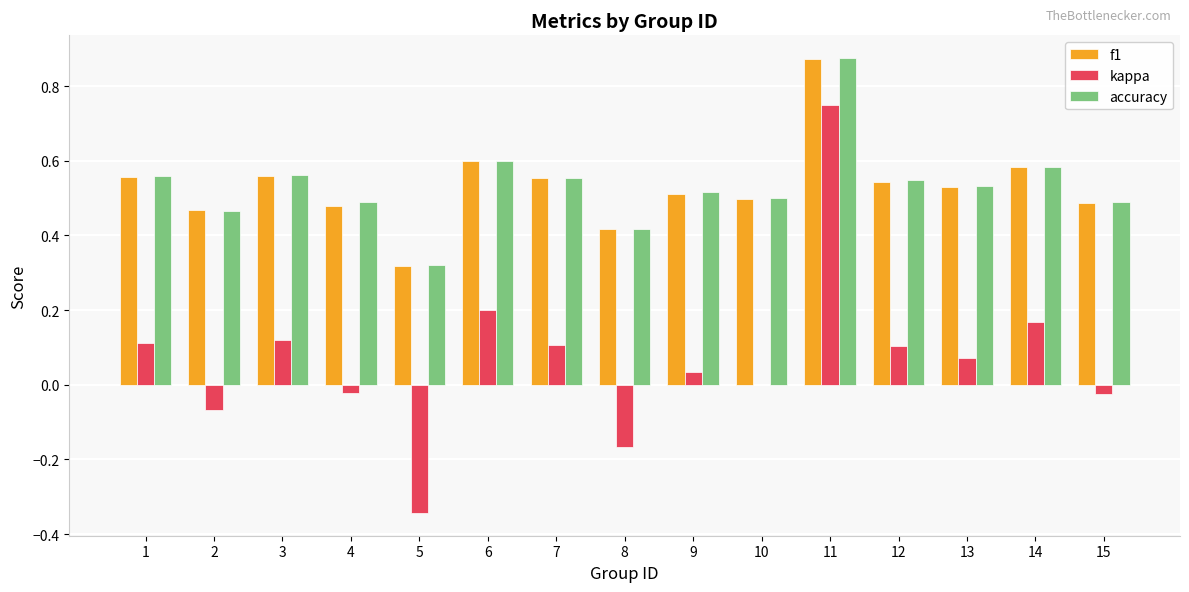

Is the value of f1 at 10 greater than the value of accuracy at 12?

No